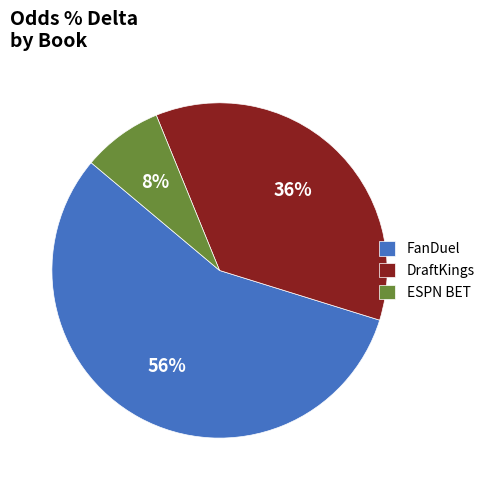

To the nearest percent, what is the combined percentage of DraftKings and FanDuel?

92%